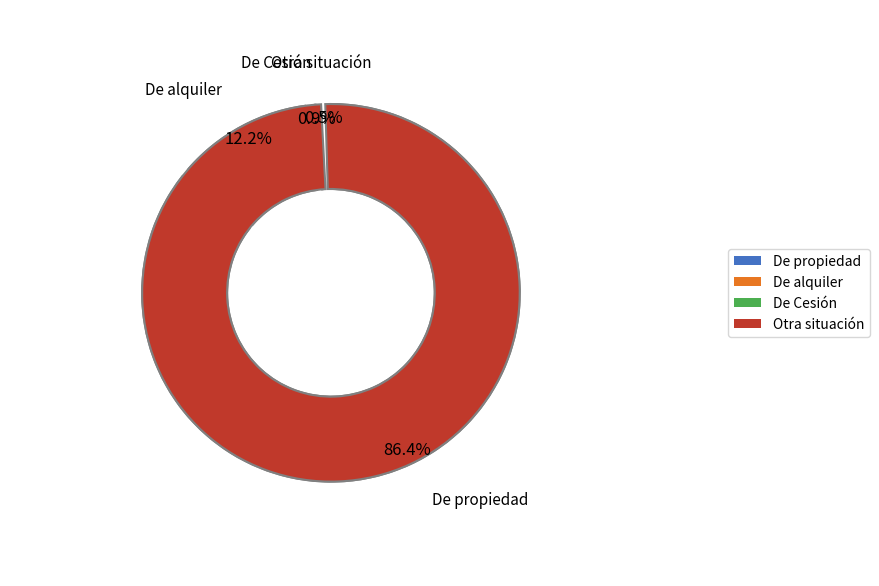

To the nearest percent, what is the difference between the largest and smallest slice percentages?

86%